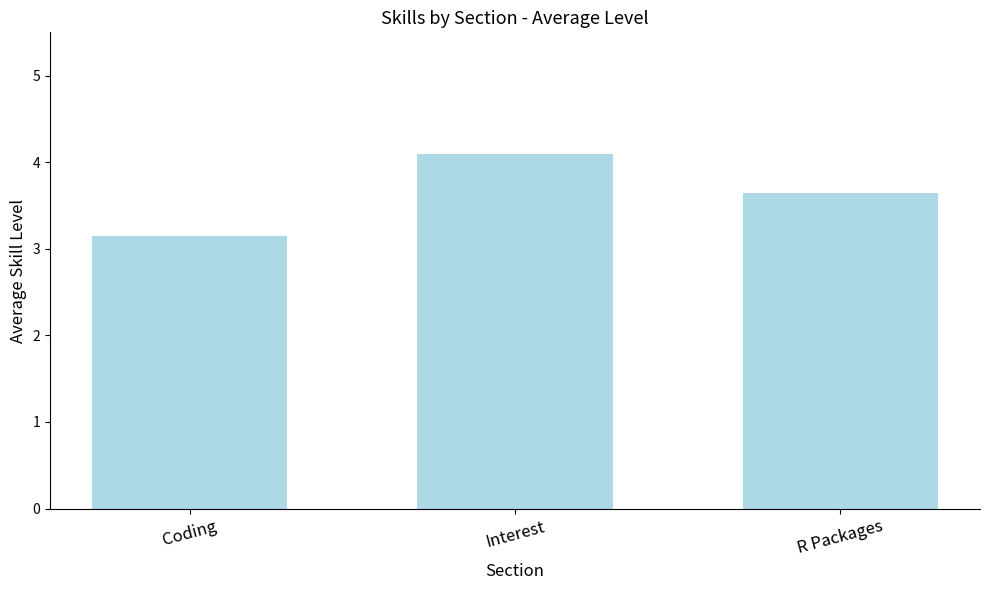

What is the maximum value shown in the chart?

4.1